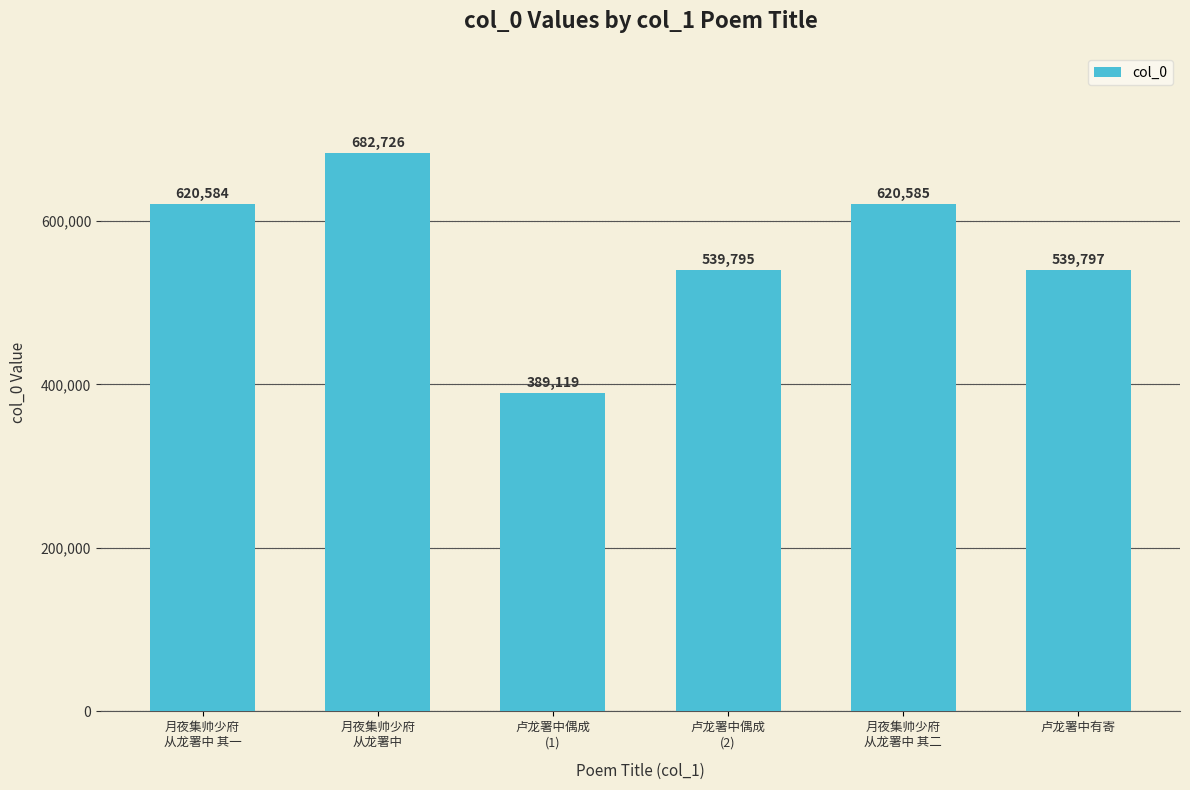

Which has a higher value, 月夜集帅少府
从龙署中 其一 or 月夜集帅少府
从龙署中 其二?

月夜集帅少府
从龙署中 其二